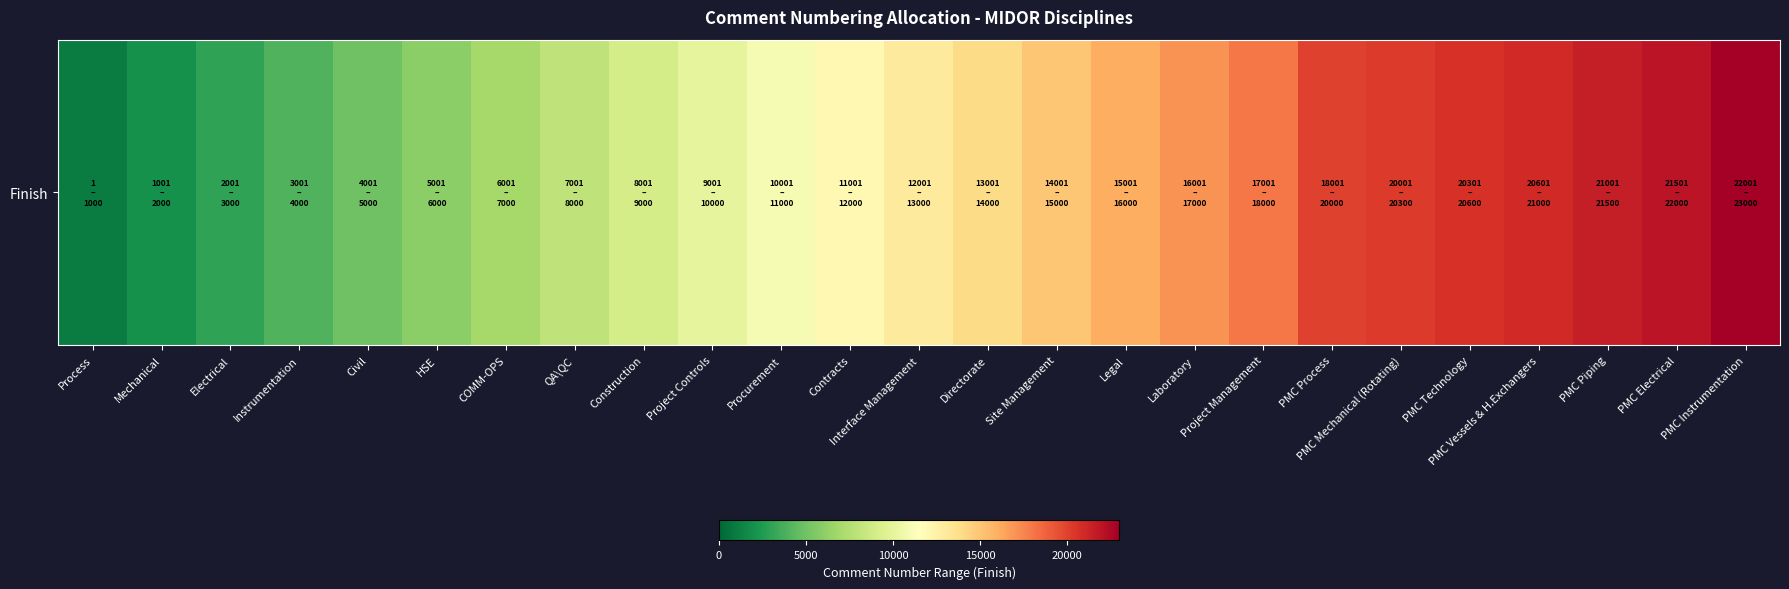

What is the ratio of the value at PMC Mechanical (Rotating) to the value at PMC Electrical?

0.9